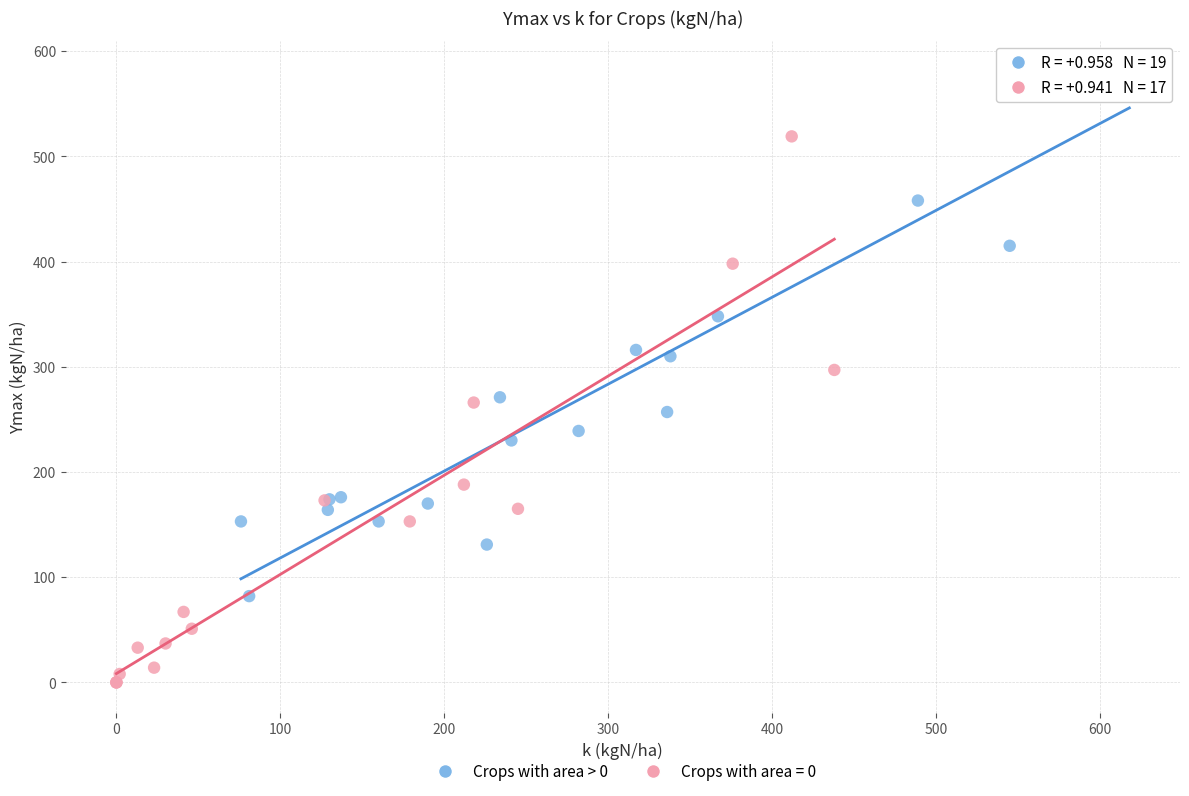

Which series contains the lowest Y value?

Crops with area = 0